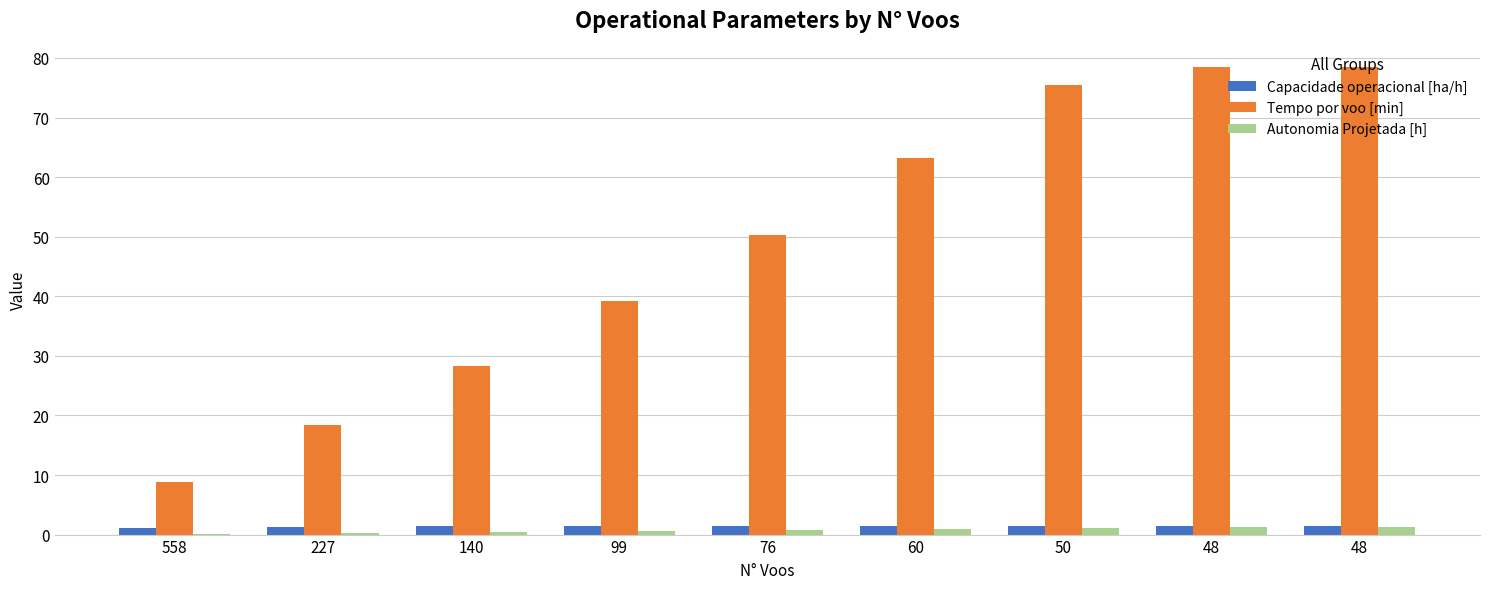

Reading right to left, transcribe all the data shown in this chart.

Capacidade operacional [ha/h]: 48=1.5	48=1.5	50=1.5	60=1.5	76=1.5	99=1.5	140=1.4	227=1.3	558=1.0
Tempo por voo [min]: 48=78.5	48=78.5	50=75.4	60=63.2	76=50.3	99=39.1	140=28.4	227=18.4	558=8.9
Autonomia Projetada [h]: 48=1.4	48=1.2	50=1.1	60=0.9	76=0.8	99=0.6	140=0.5	227=0.3	558=0.2